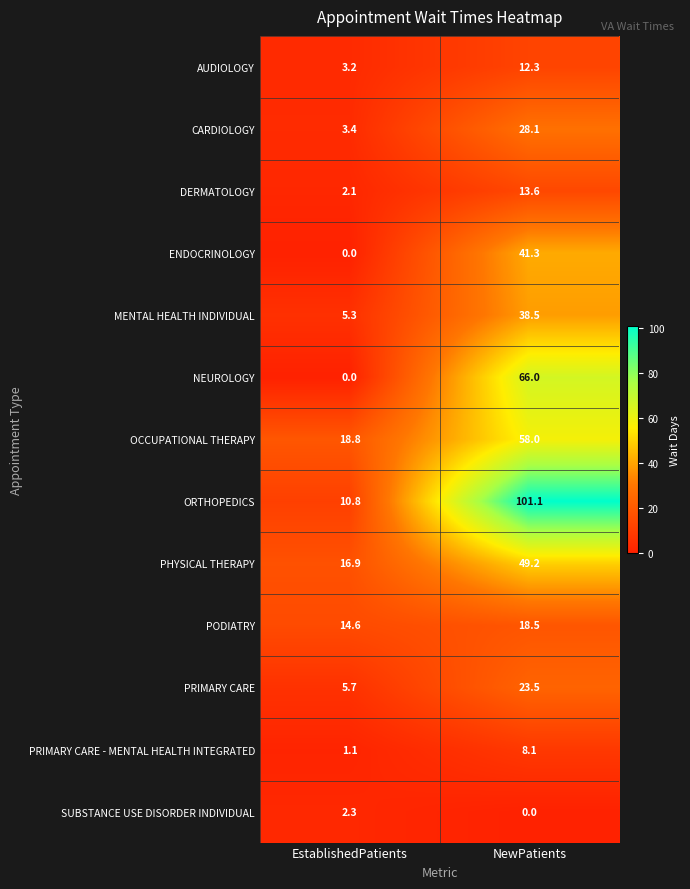

Which category has the highest value across all series?

NewPatients